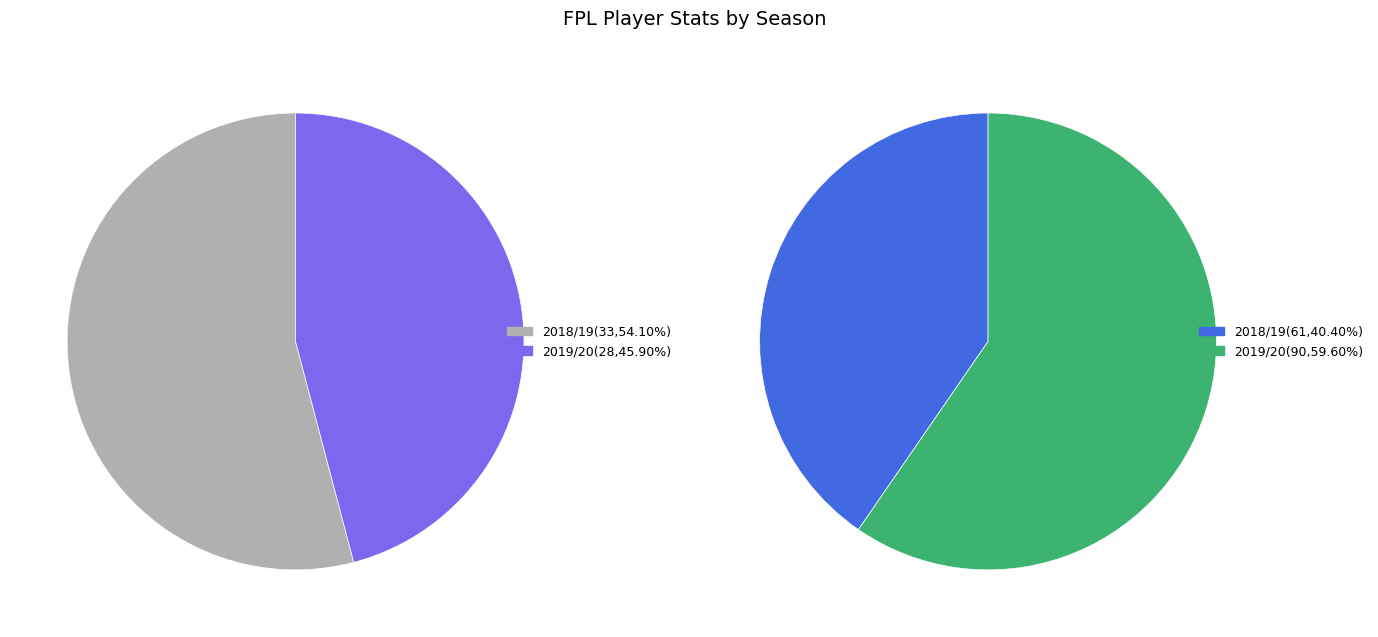

To the nearest percent, what is the difference between the largest and smallest slice percentages?

19%